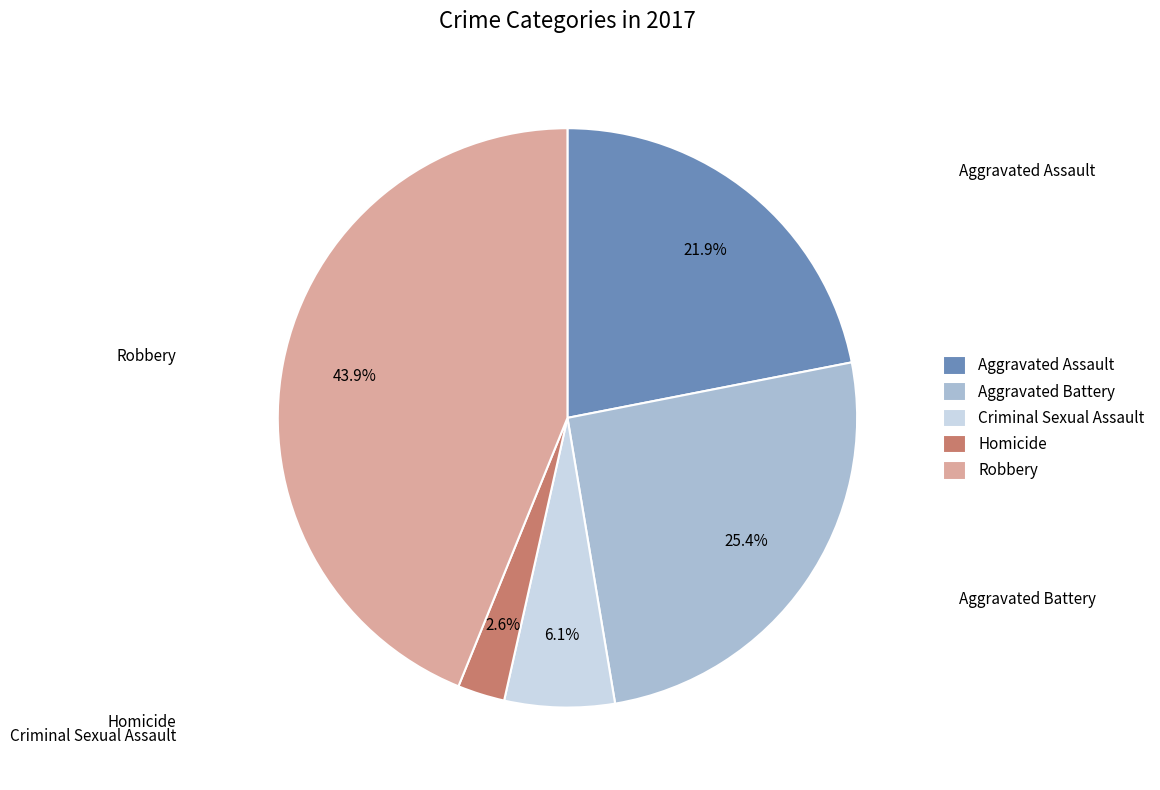

To the nearest percent, what percentage of the pie is Criminal Sexual Assault?

6%